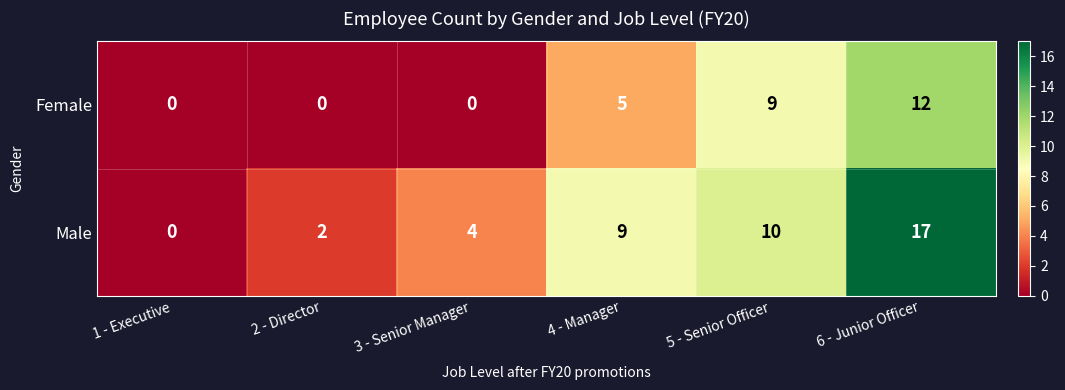

Rank the categories by Male value from lowest to highest.

1 - Executive, 2 - Director, 3 - Senior Manager, 4 - Manager, 5 - Senior Officer, 6 - Junior Officer